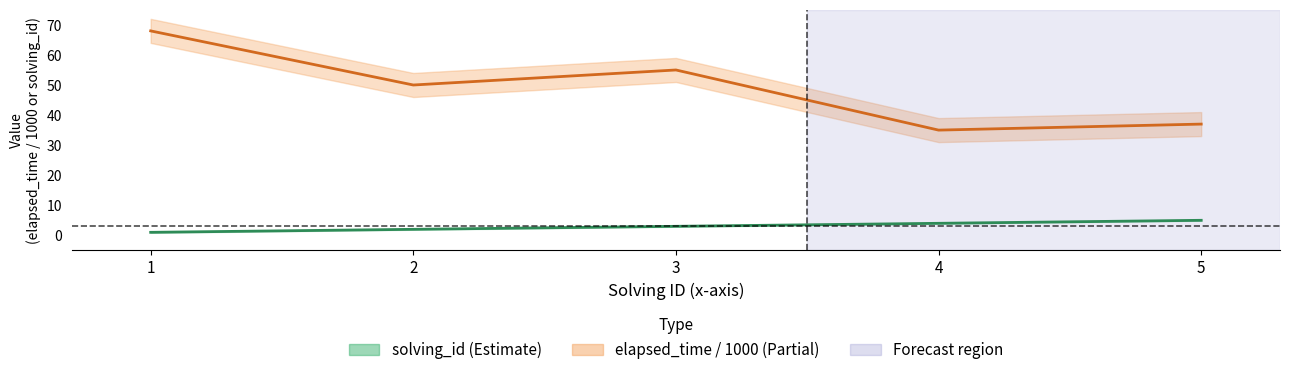

What value does the elapsed_time series have at 3, to the nearest 10?

60